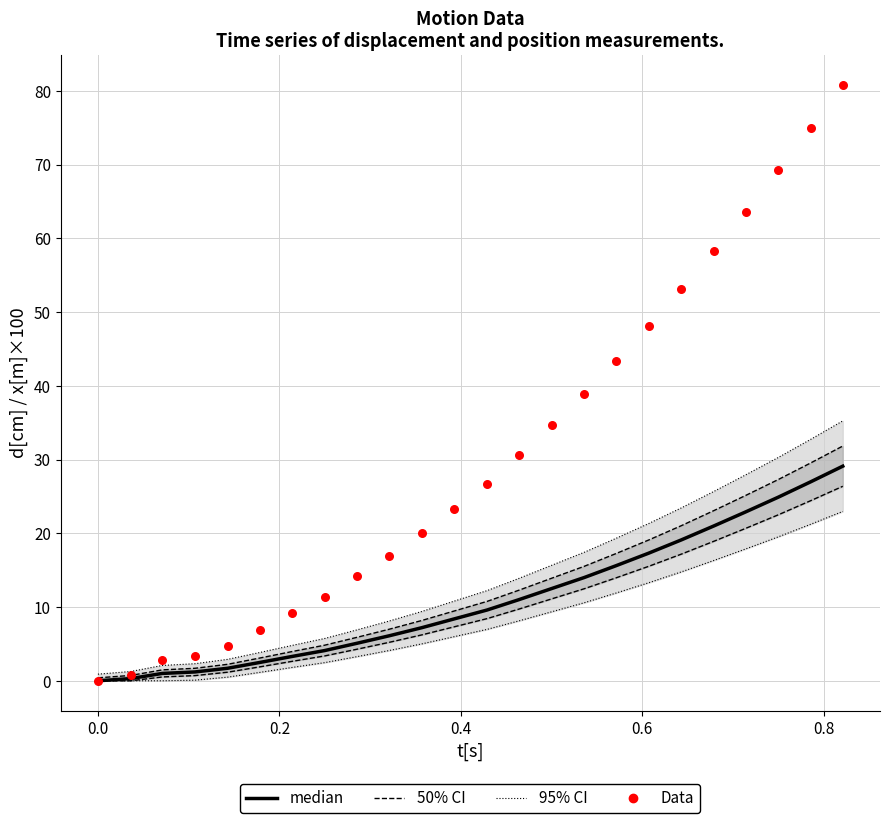

Is the value of 95% CI at 10 greater than the value of Data (x[m]×100) at 10?

No